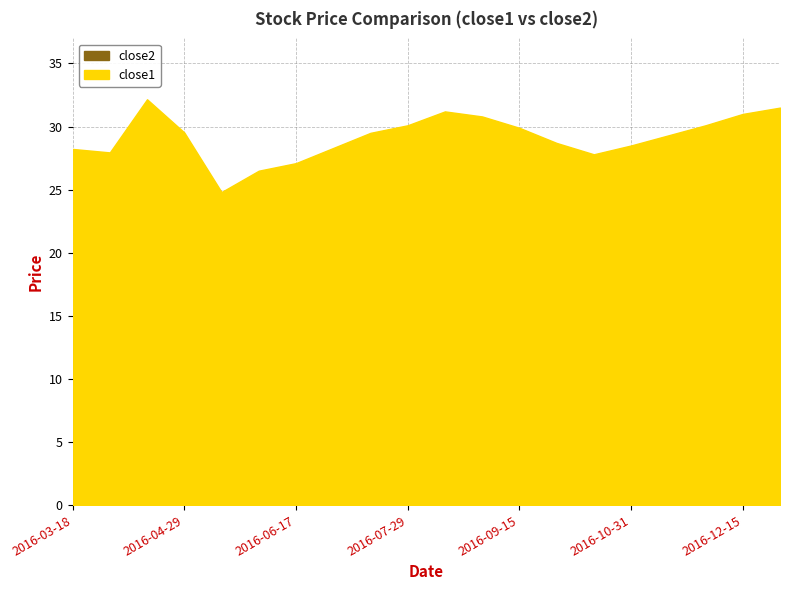

The value of close2 at 2016-06-30 is 23.6. True or false?

False